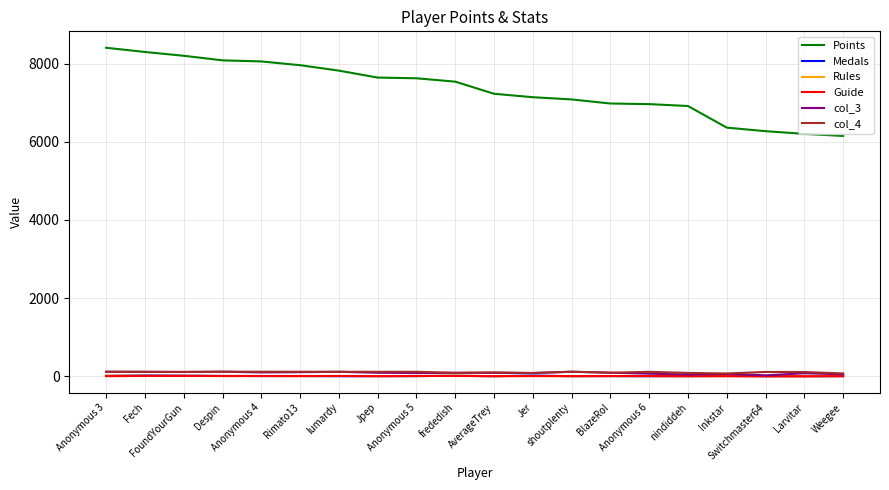

What is the difference between the Medals values at Inkstar and Larvitar?

6